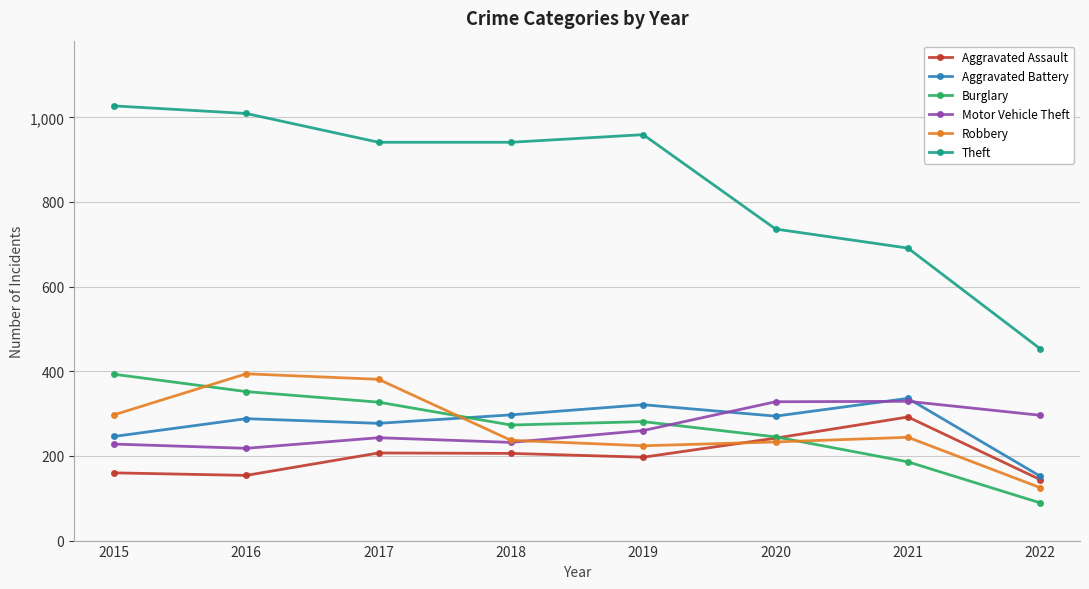

What is the sum of the Aggravated Assault values at 2021 and 2015?

452